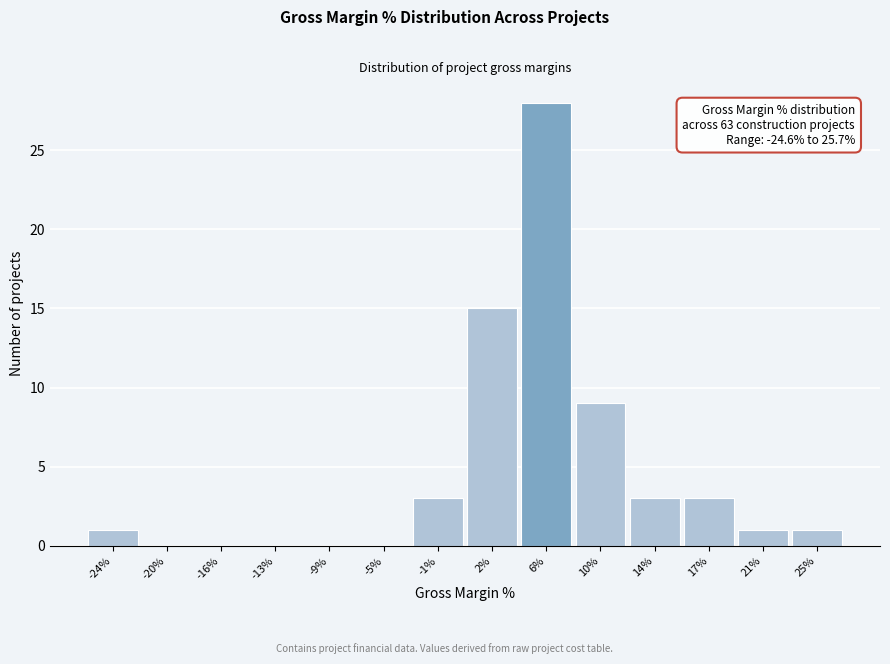

Over which range of the x-axis is the bar tallest?

4.5 to 8.0